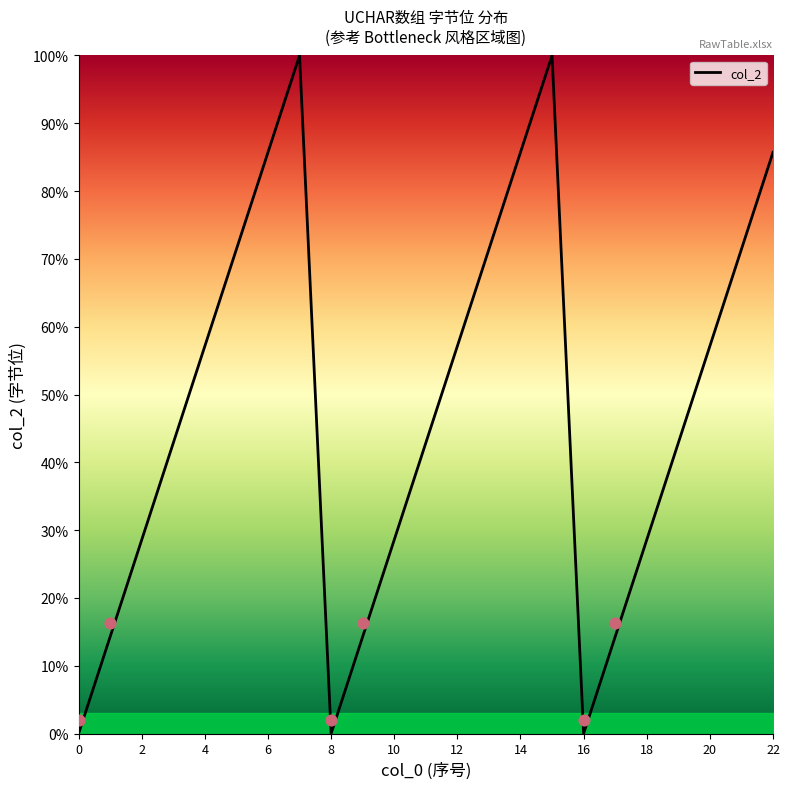

What is the change in value from 7 to 8?

-100.0